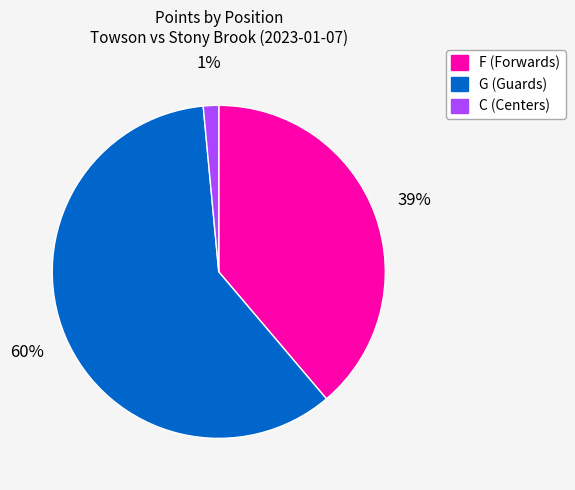

To the nearest percent, what is the average slice percentage?

33%